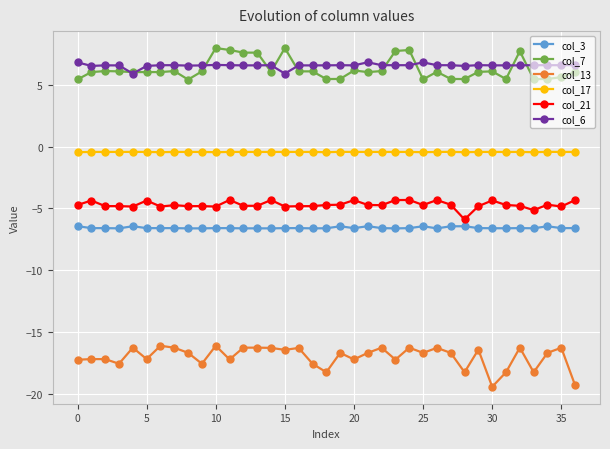

Is this an area chart (filled region under the line)?

No